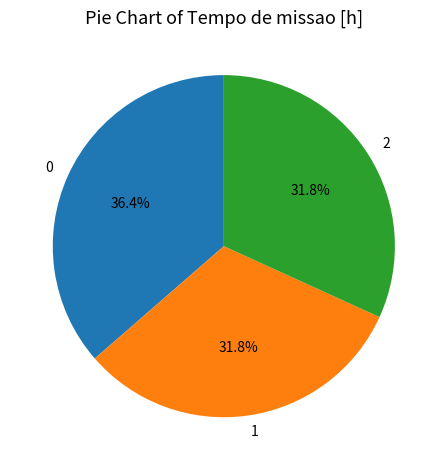

What percentage is the 2 slice, to the nearest percent?

32%